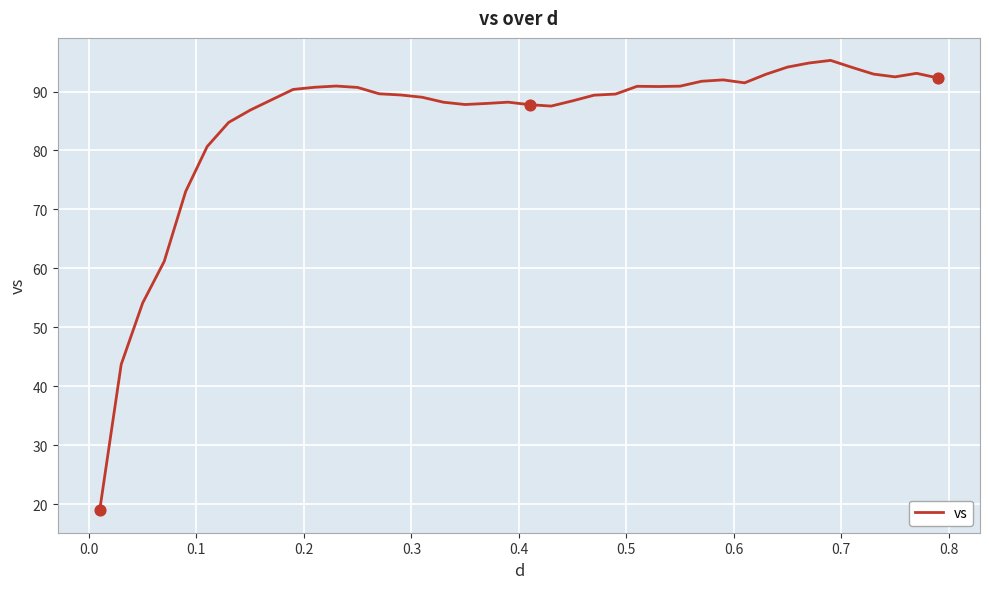

What is the maximum value shown in the chart?

95.3